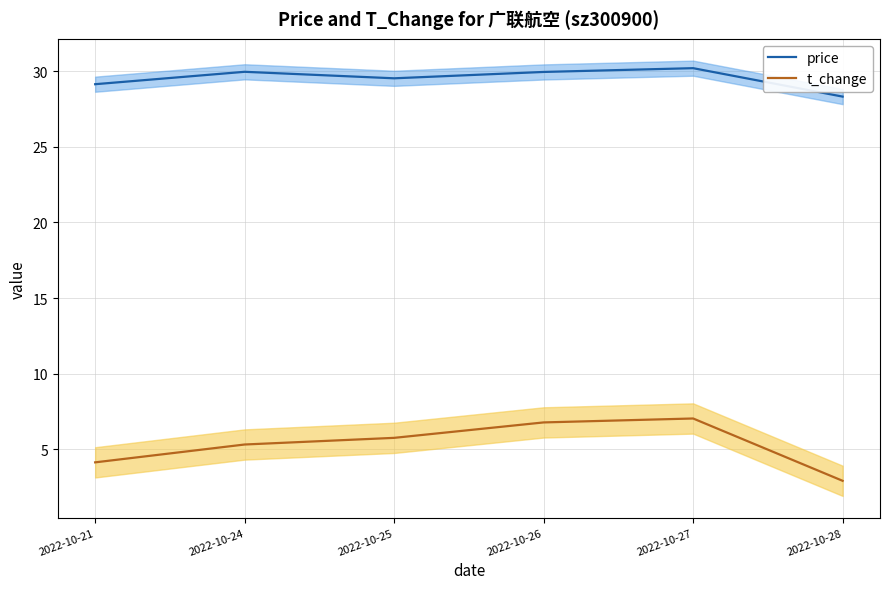

At which category does t_change reach its first local peak?

2022-10-27